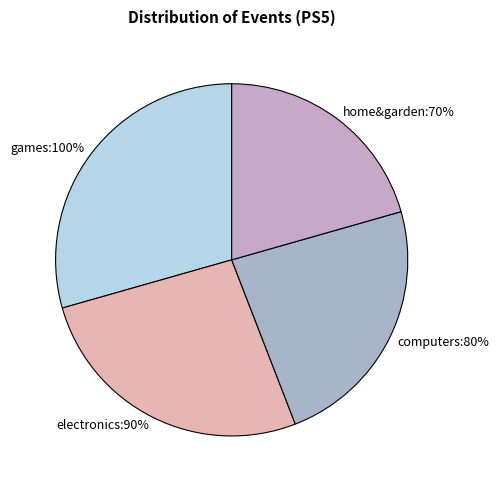

Between electronics:90% and home&garden:70%, which is larger?

electronics:90%